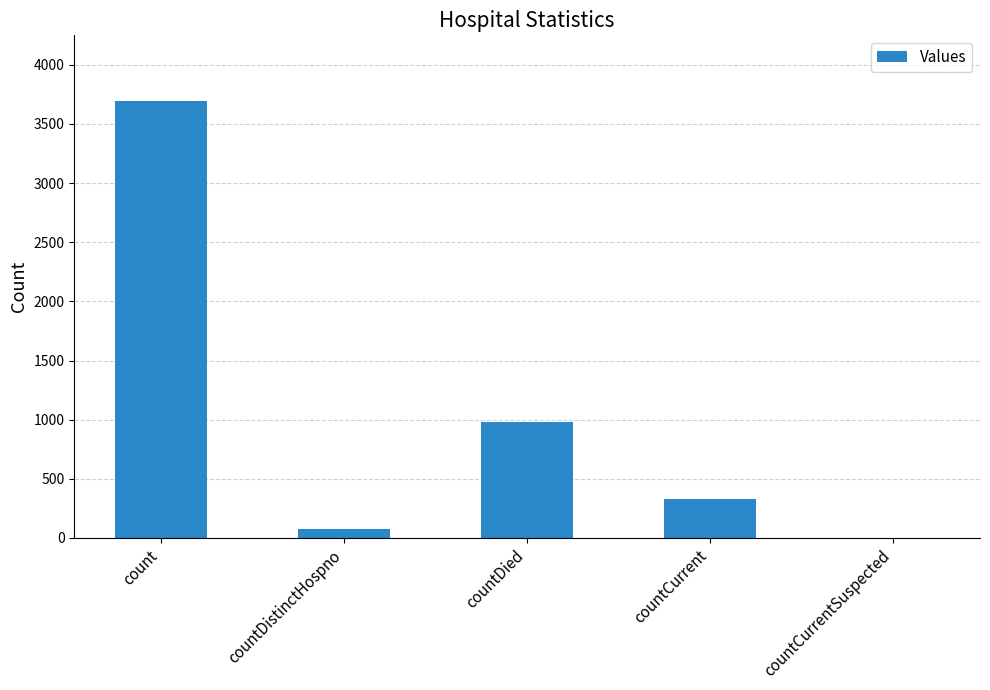

What is the sum of the values at countCurrentSuspected and countCurrent?

327